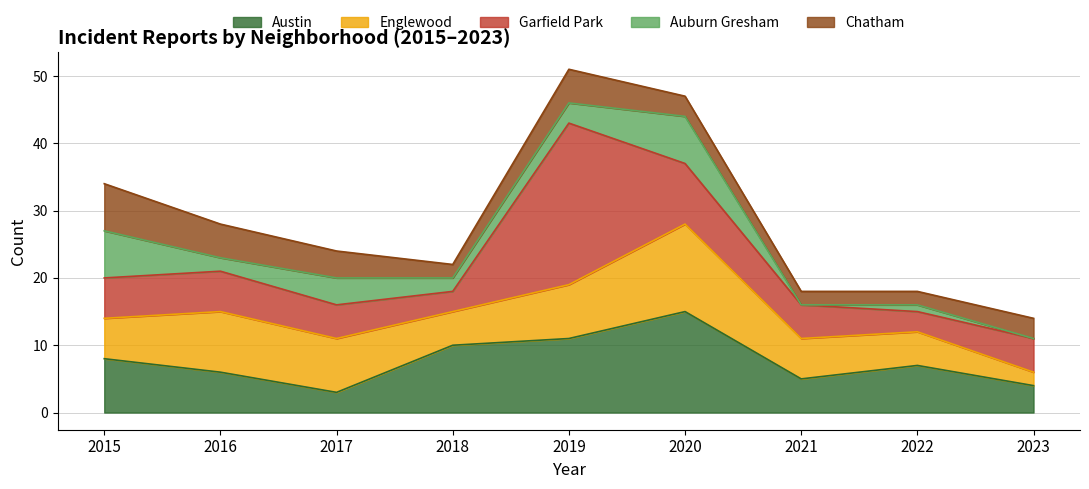

What is the approximate value of Garfield Park at 2018?

3